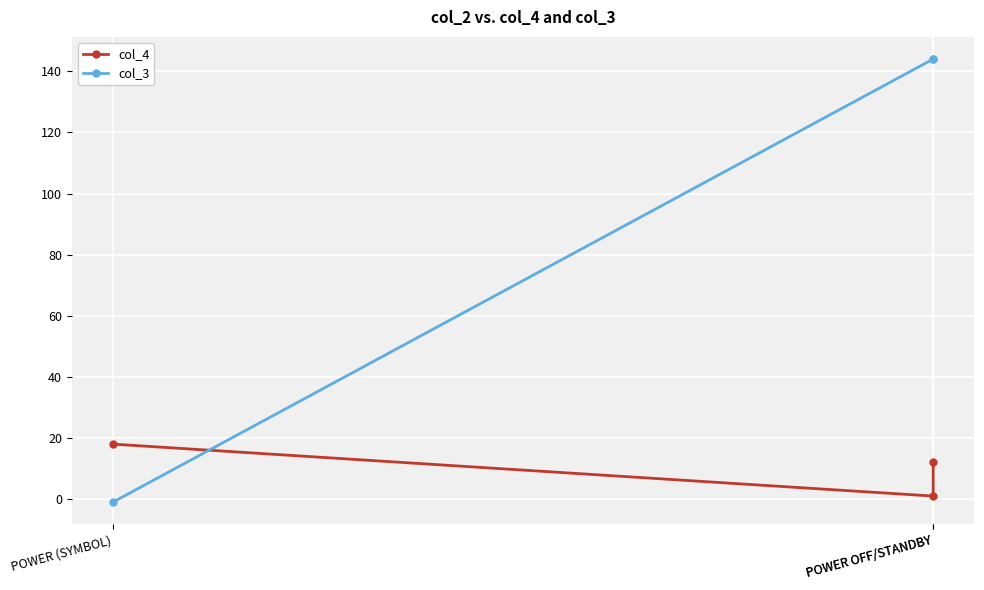

How many data points in col_4 are above 12?

1